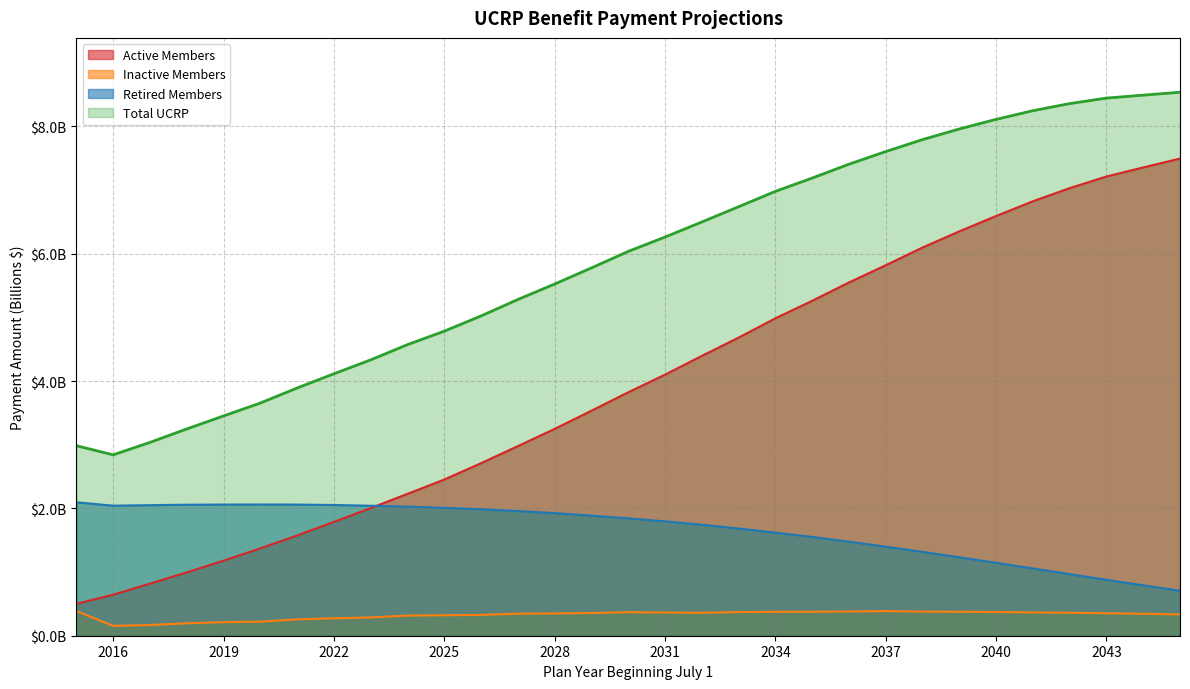

Rank the series at 2015 from lowest to highest value.

Inactive Members, Active Members, Retired Members, Total UCRP